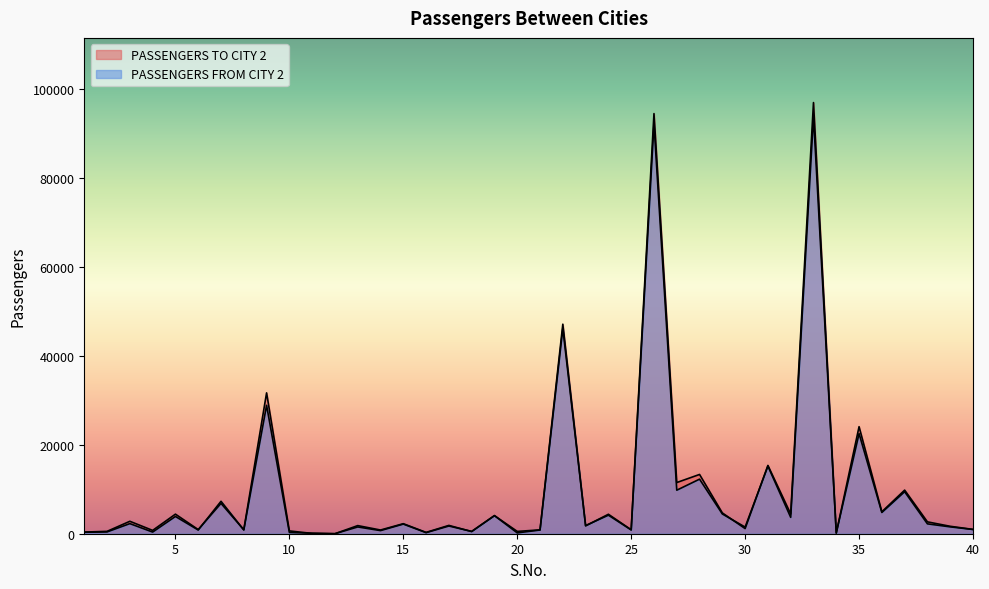

At which category does the chart reach its minimum across all series?

12